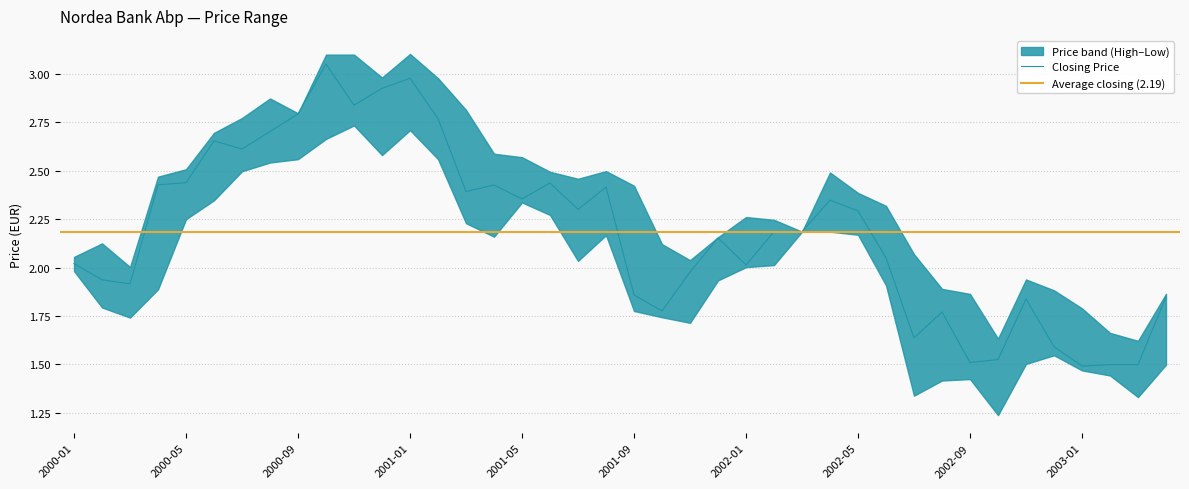

True or false: Closing Price has a value of 2.0 at 2000-01.

True